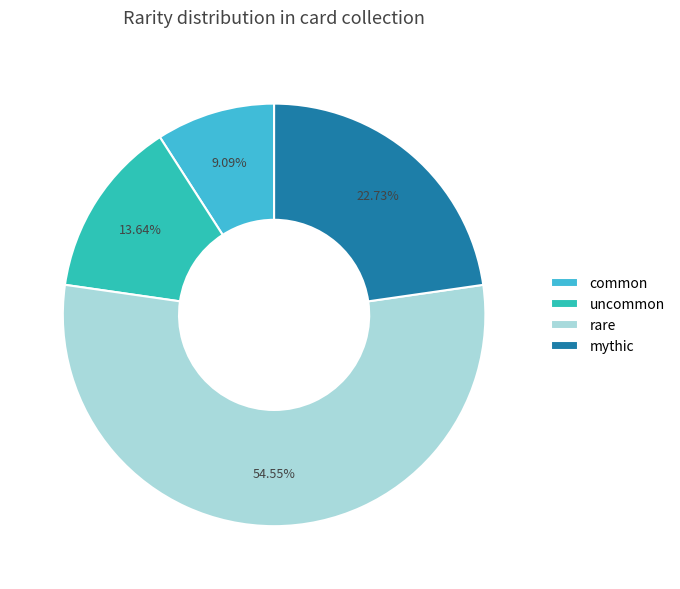

How many slices are in this pie chart?

4